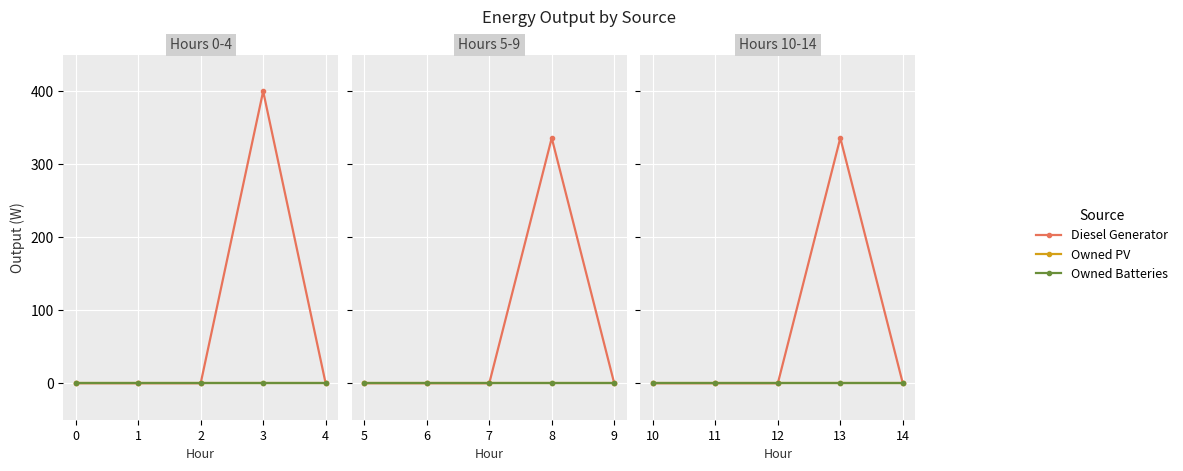

Between 13 and 10, which is larger?

13